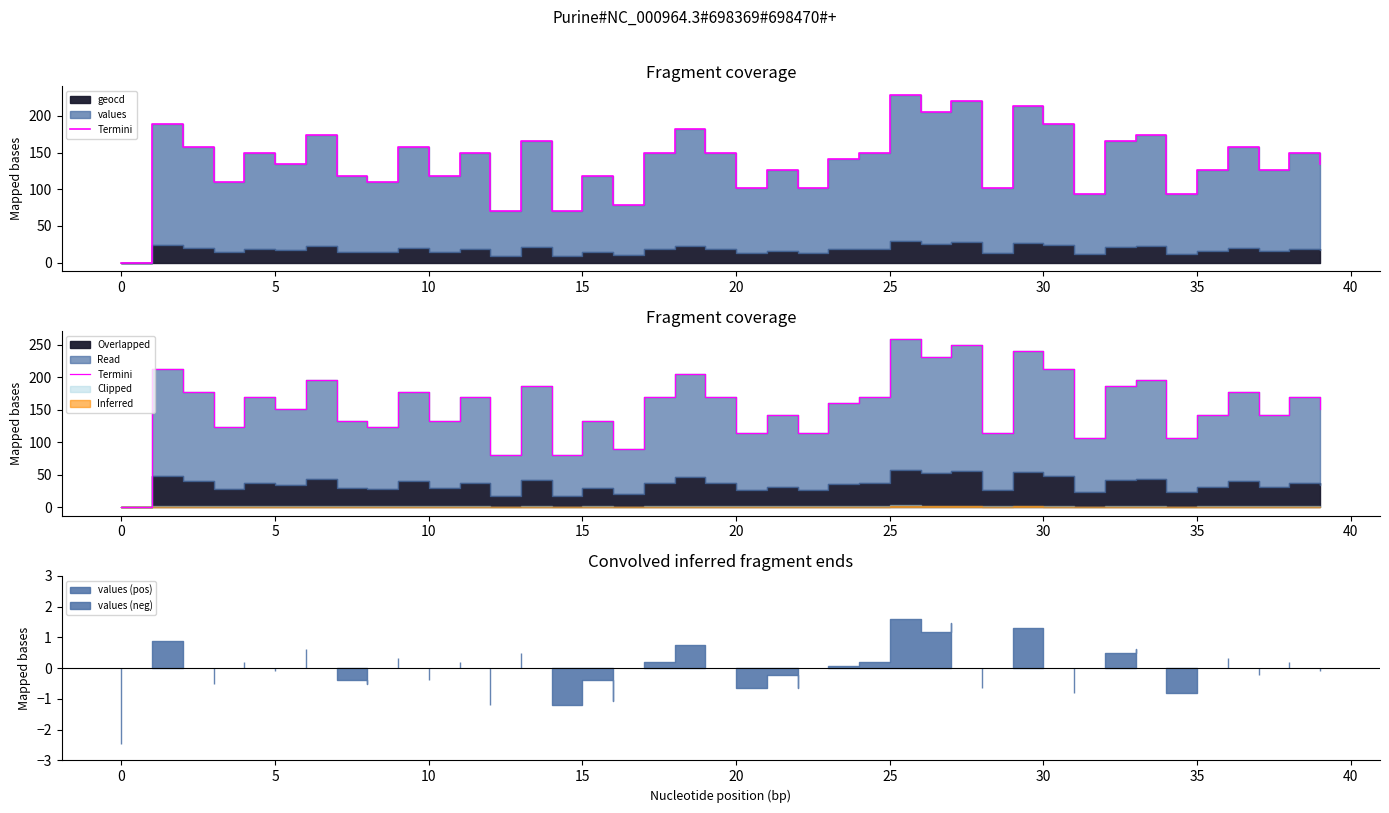

Approximately how many times larger is the value at 24 compared to 15?

1.3